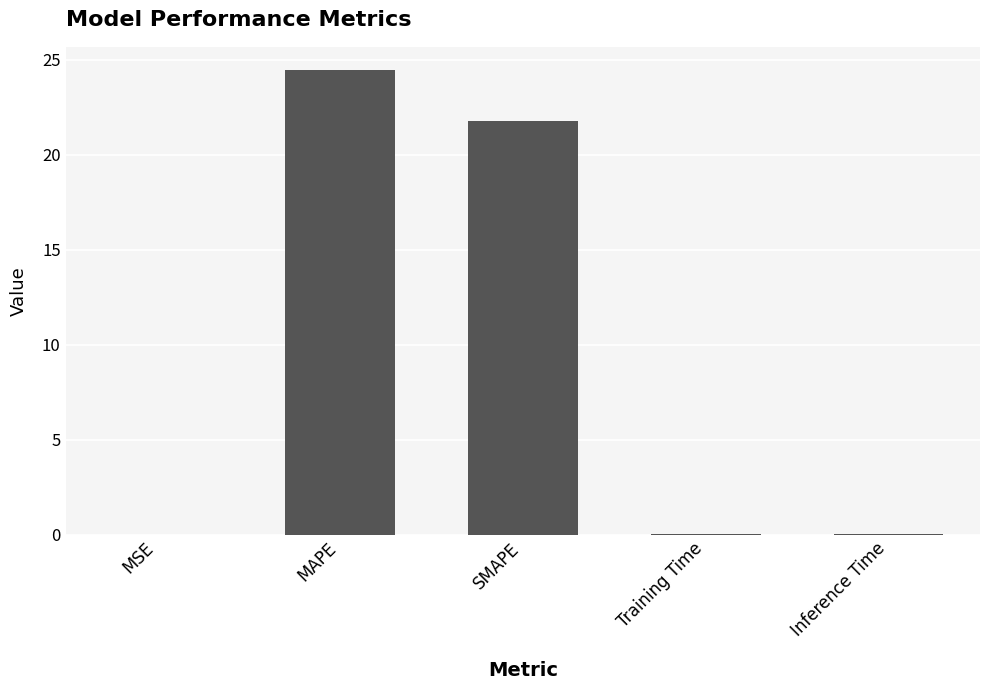

Are the bars grouped side by side (vs. stacked)?

No